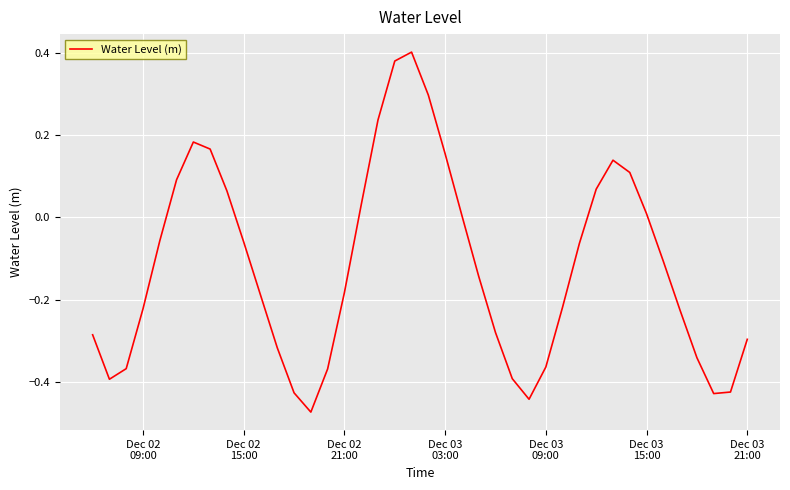

What is the smallest value displayed?

-0.5